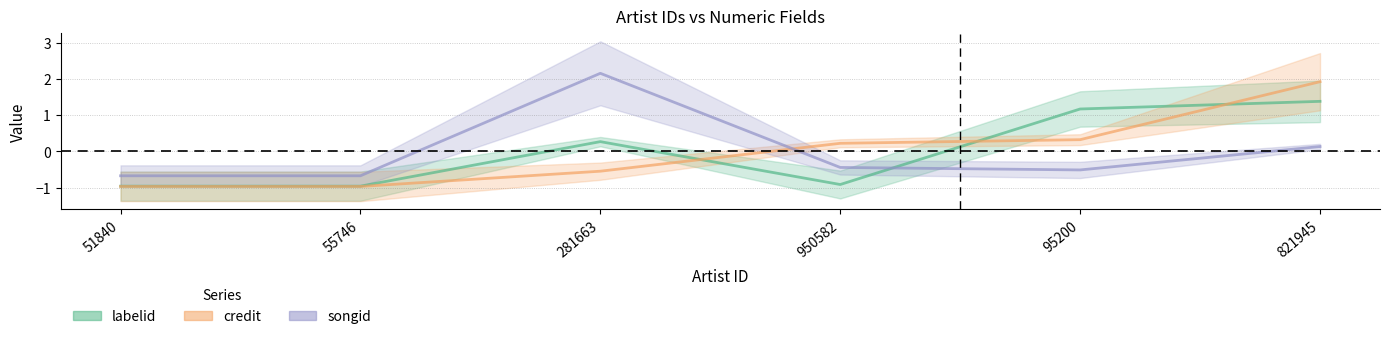

The value of labelid at 95200 is 0.5. True or false?

False